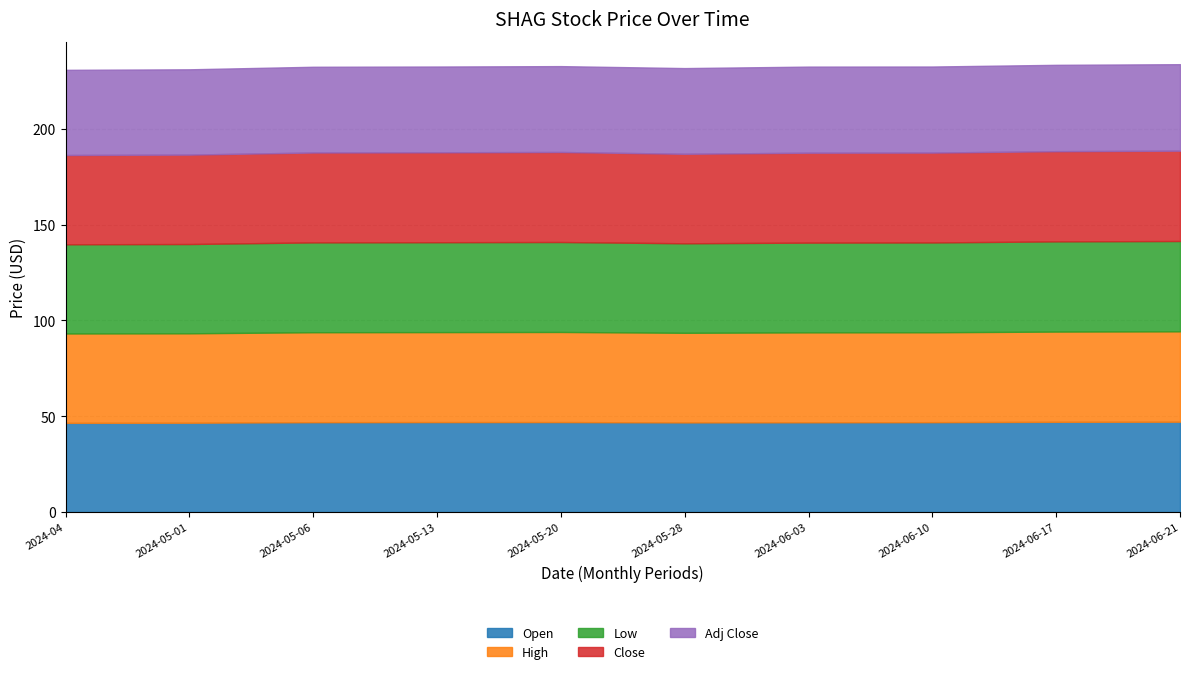

What is the average value of the Close series?

46.9